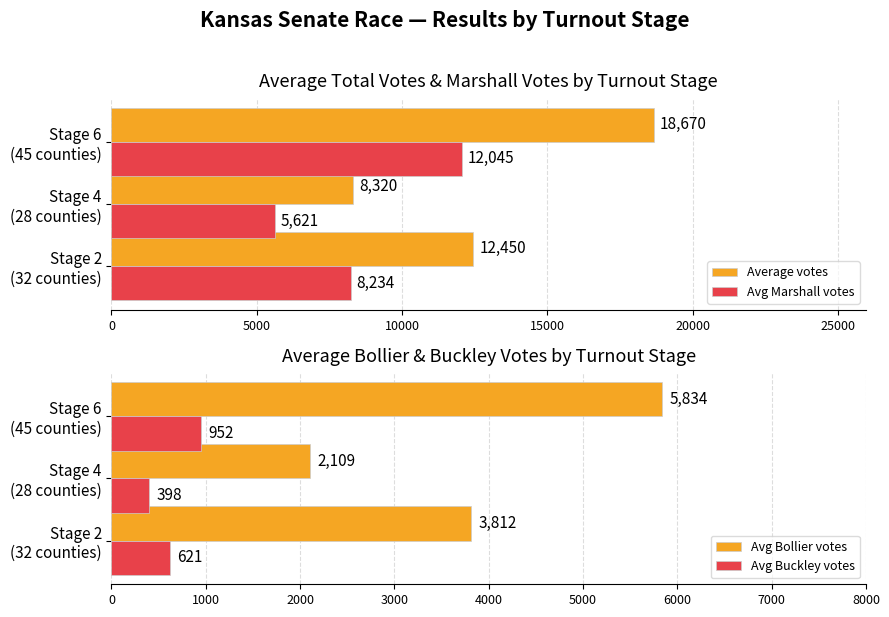

Count the Avg Buckley votes values in the range 398 to 952.

3